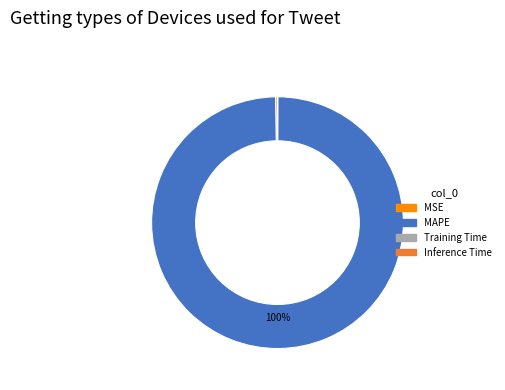

To the nearest percent, what is the difference between the largest and smallest slice percentages?

100%